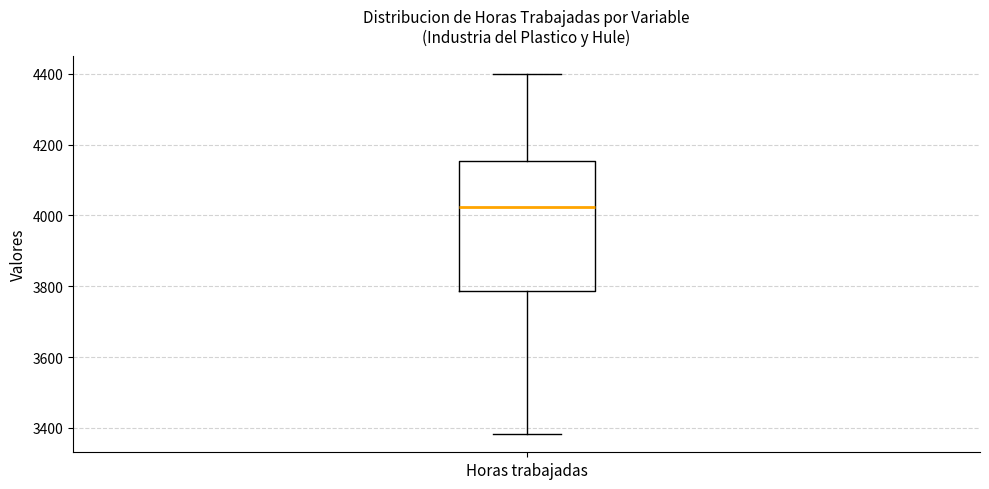

Where does the upper whisker of the box for Horas trabajadas end on the y-axis? The values are not printed on the chart, so give them approximately, as read against the axis.

4400